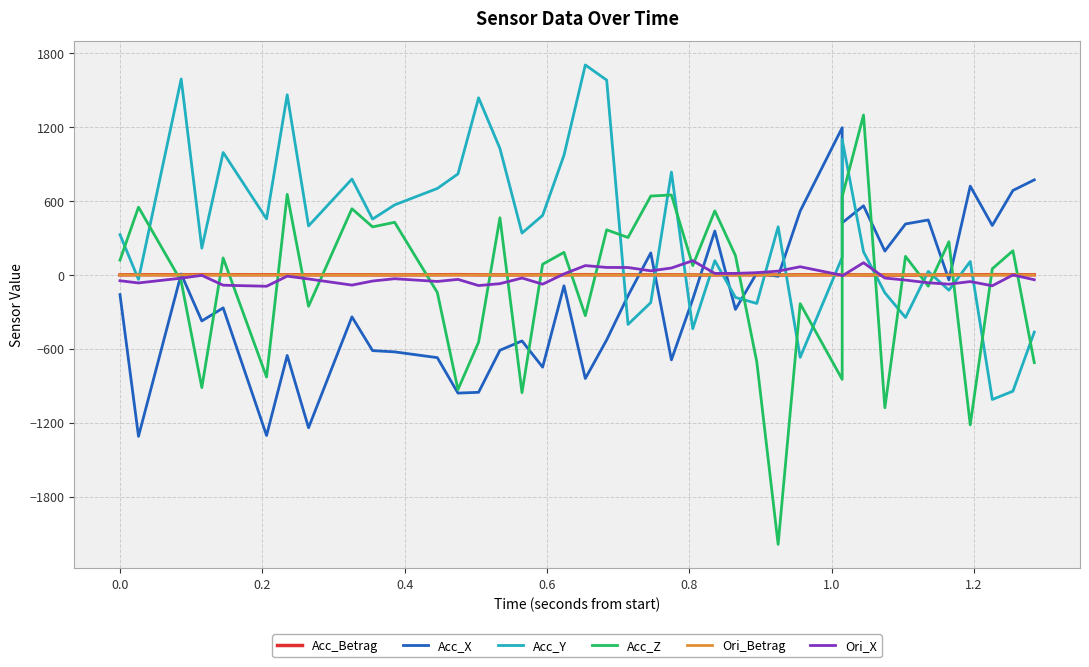

What are all the series names shown in the legend?

Acc_Betrag, Acc_X, Acc_Y, Acc_Z, Ori_Betrag, Ori_X